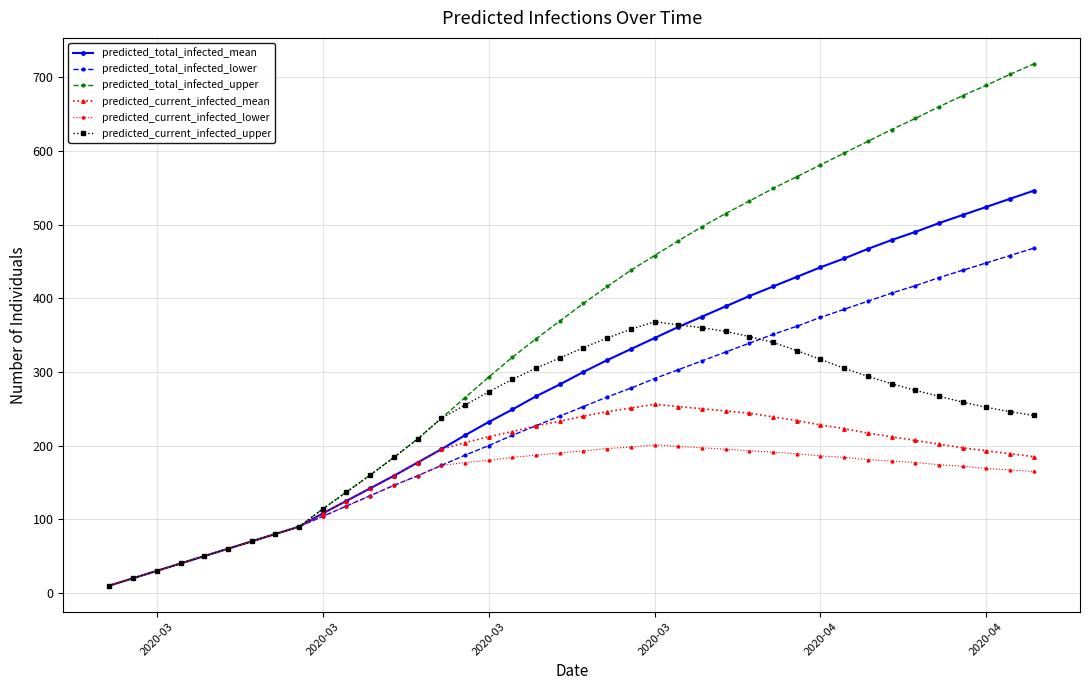

Does the chart have visible grid lines?

Yes